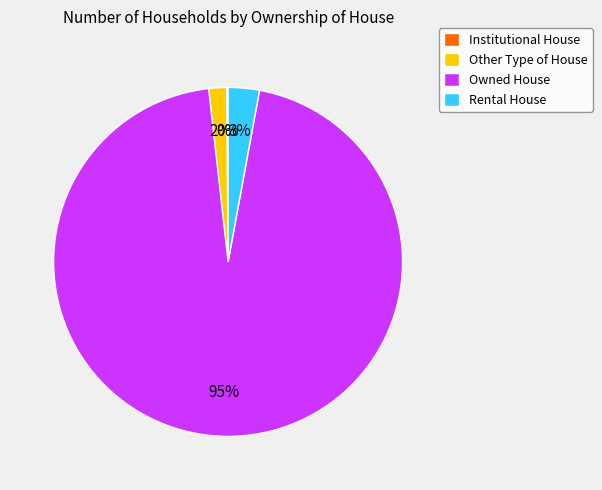

What is the majority slice?

Owned House